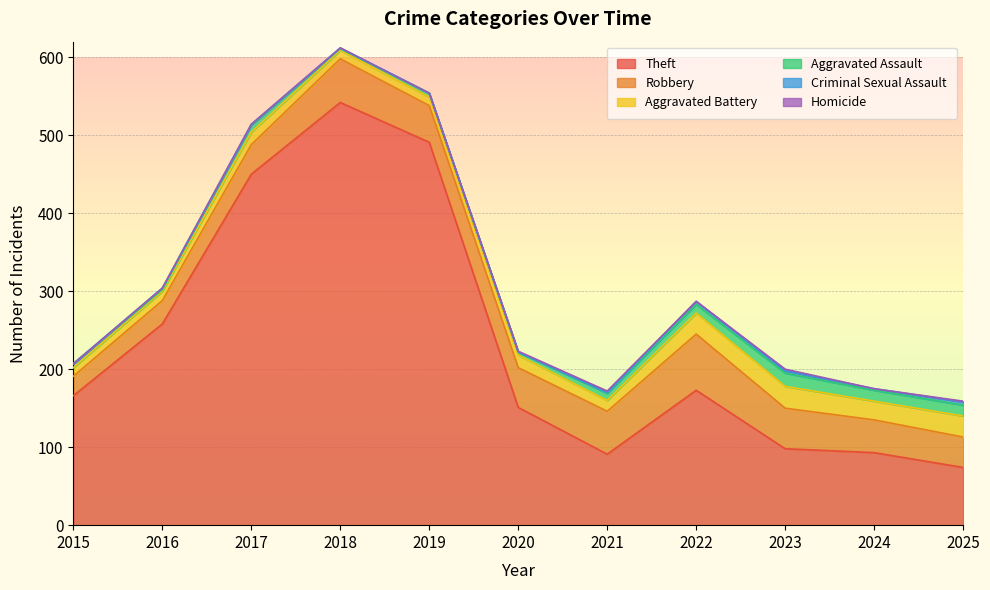

At which label does Aggravated Assault first exceed 9?

2022